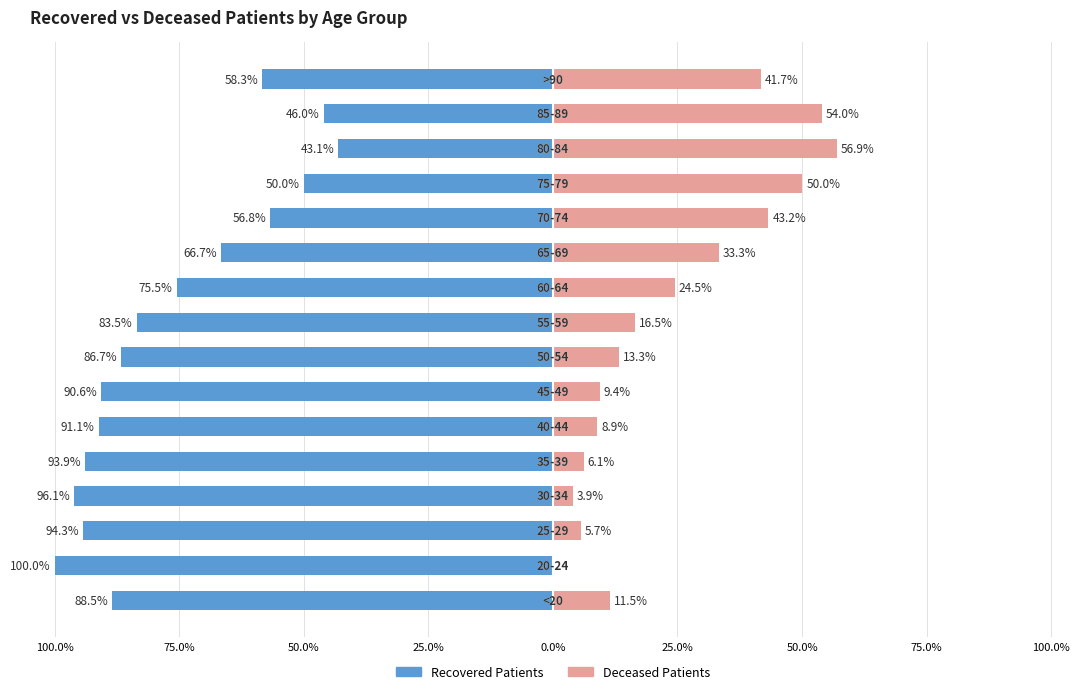

What is the difference between the maximum and minimum values in the Deceased Patients series?

56.9